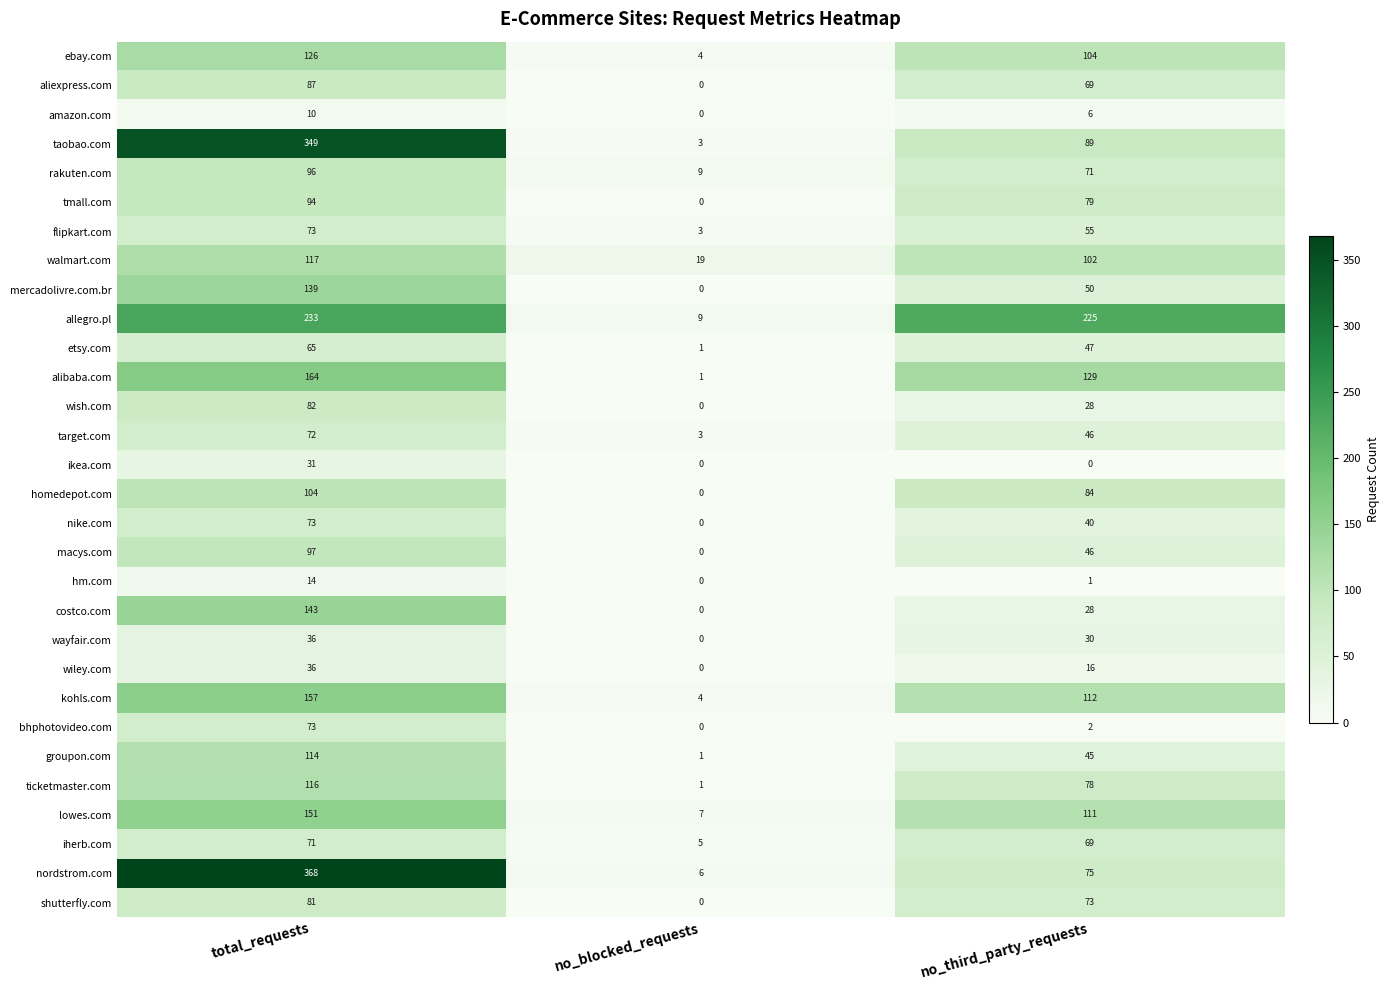

Where does the lowes.com series first go above 111?

total_requests